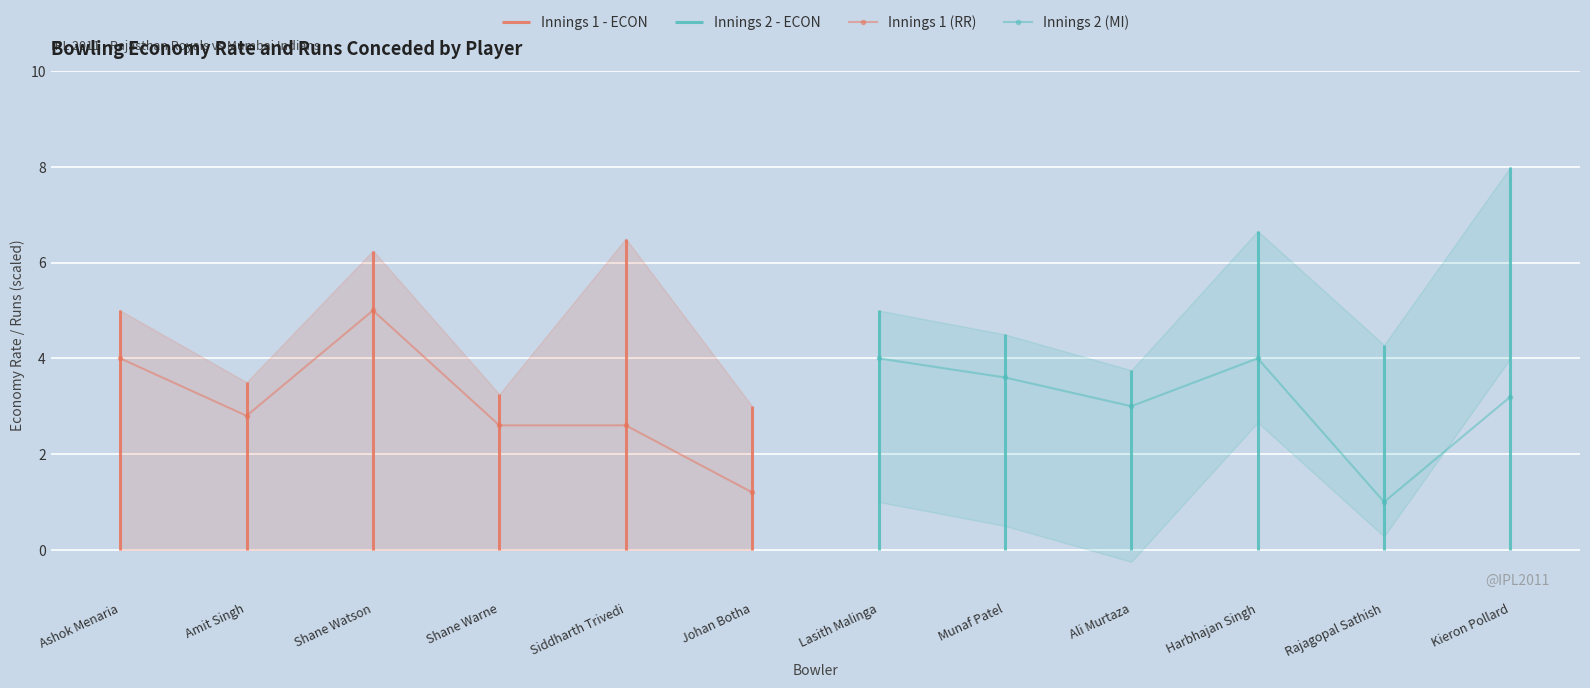

The Innings 1 (RR) series shows 1.2 at Johan Botha. True or false?

True